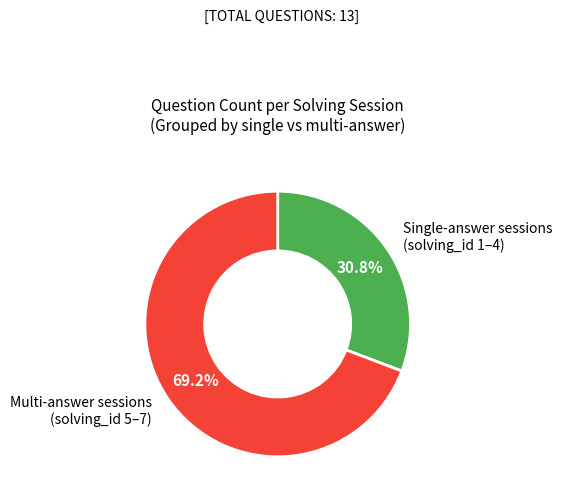

Which has a higher value, Single-answer sessions (solving_id 1–4) or Multi-answer sessions (solving_id 5–7)?

Multi-answer sessions (solving_id 5–7)